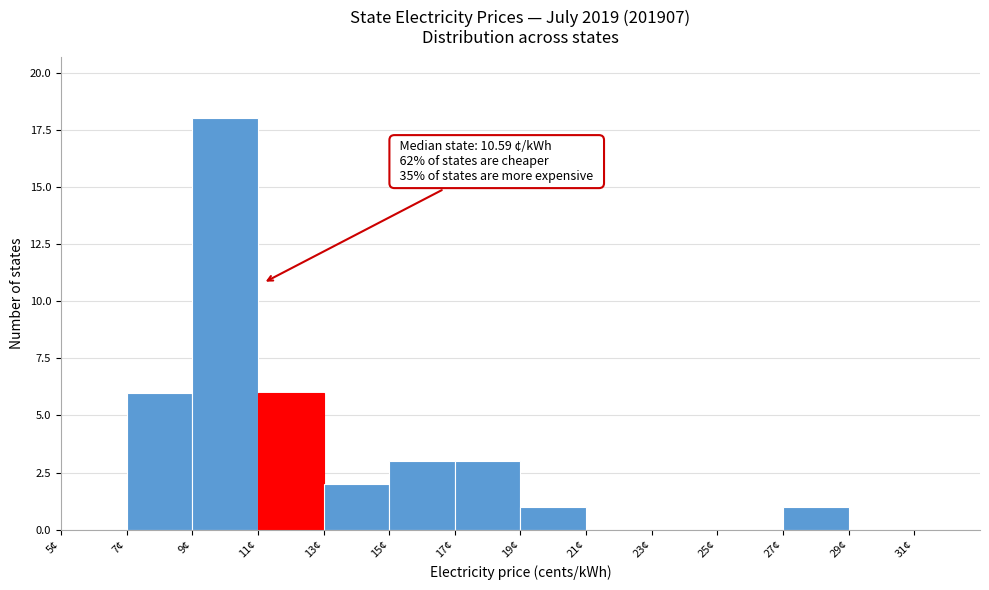

Which range on the x-axis has the tallest bar?

9 to 11